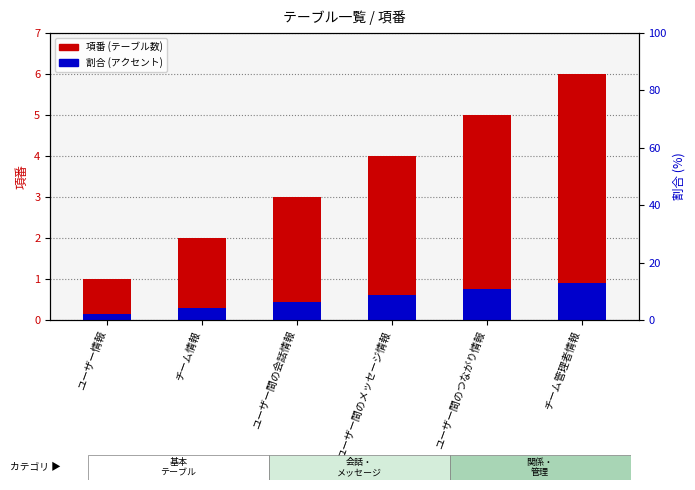

Which series has the largest total across all categories?

項番 (テーブル数)